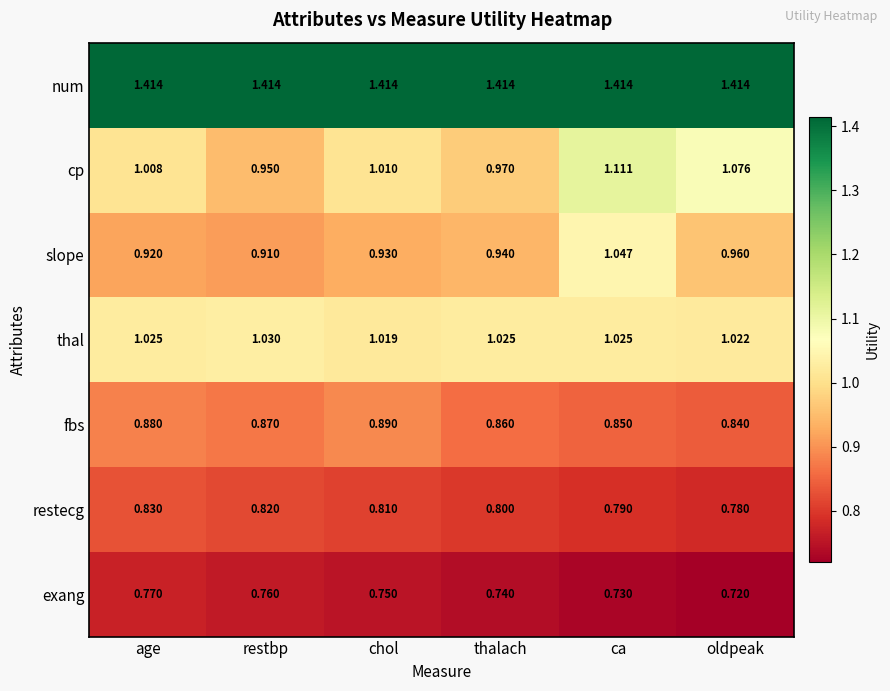

Which series changed the most between age and restbp?

cp